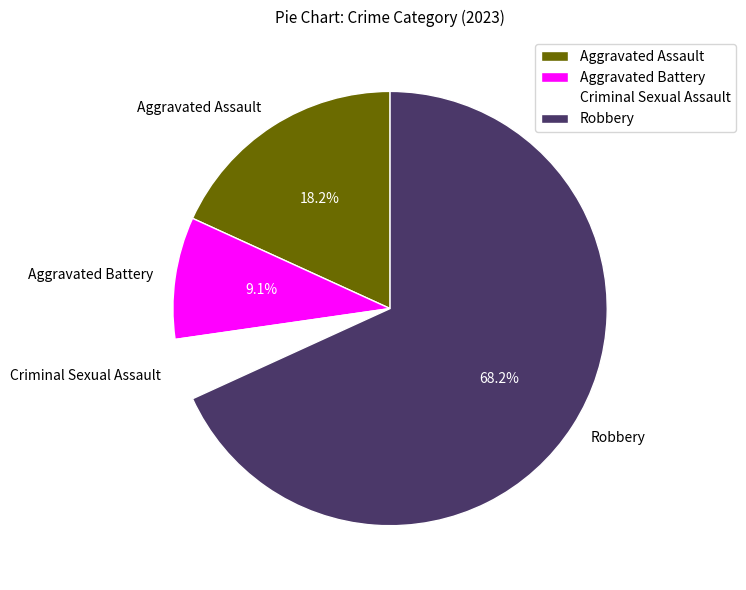

Is there a majority slice in this chart?

Yes